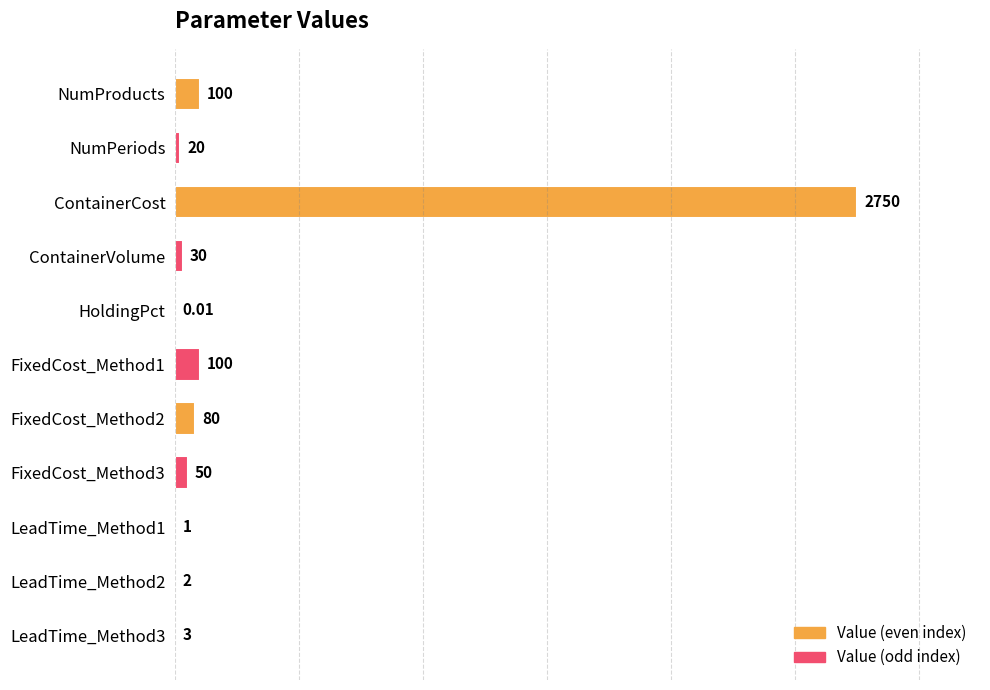

What is the sum of all values?

3136.0